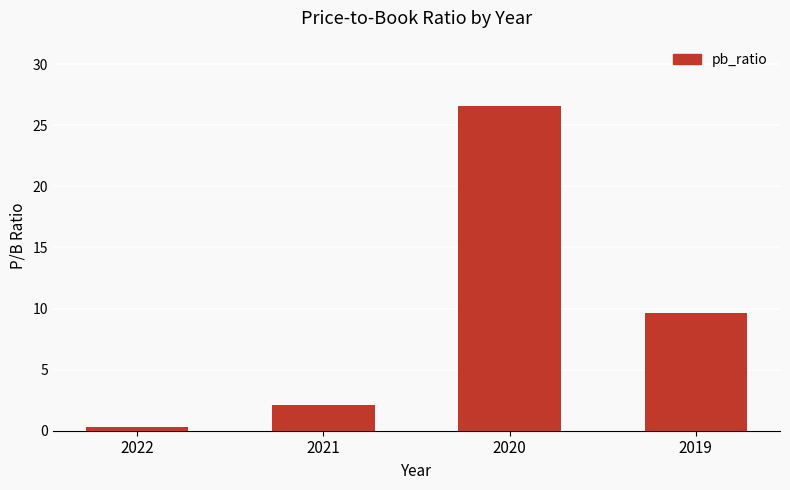

Does the chart contain stacked bars?

No